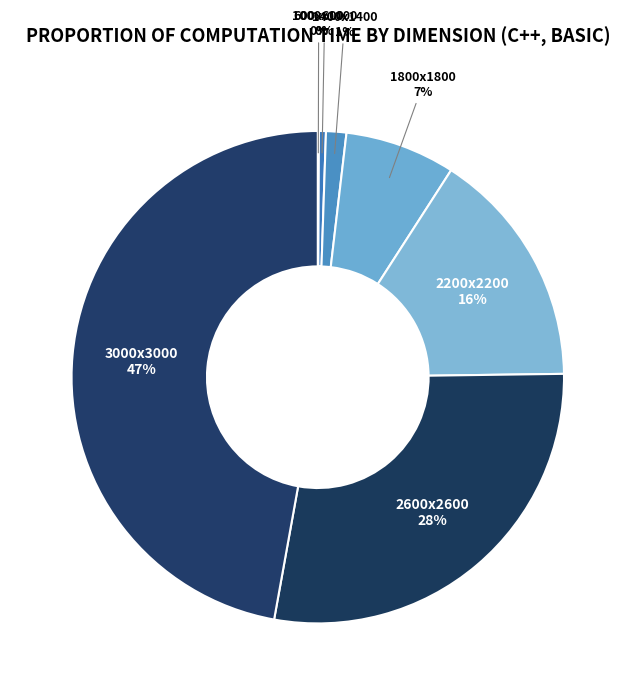

To the nearest percent, what is the difference between the largest and smallest slice percentages?

47%